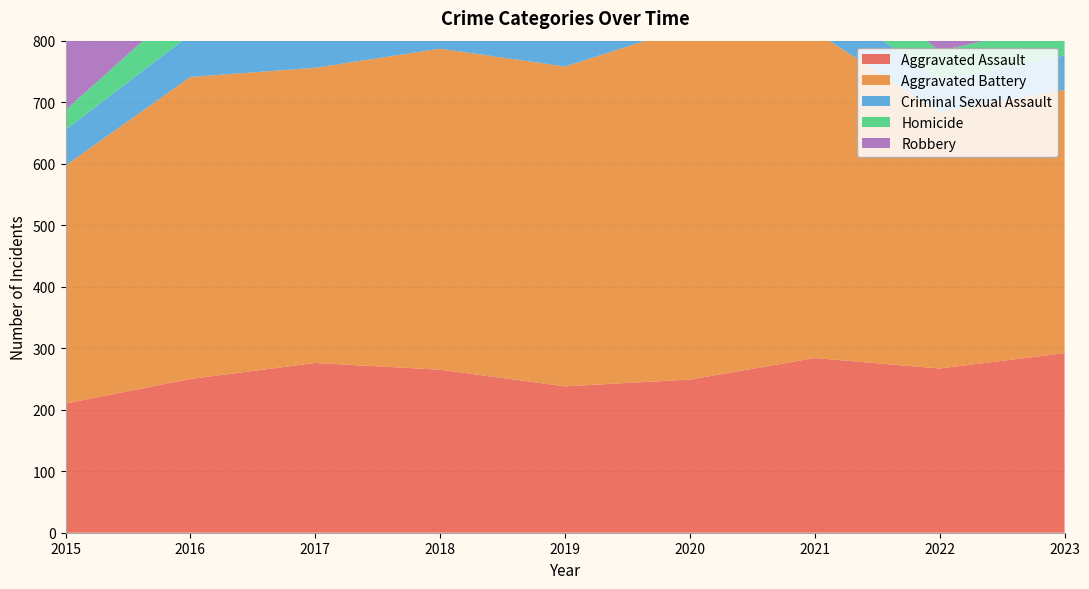

Reading left to right, list all the values displayed in this chart.

Aggravated Assault: 210	250	276	265	238	249	284	267	292
Aggravated Battery: 387	491	480	522	520	574	531	417	428
Criminal Sexual Assault: 58	69	55	65	61	49	62	52	56
Homicide: 32	59	37	49	40	63	69	47	54
Robbery: 527	579	553	608	458	491	356	364	458